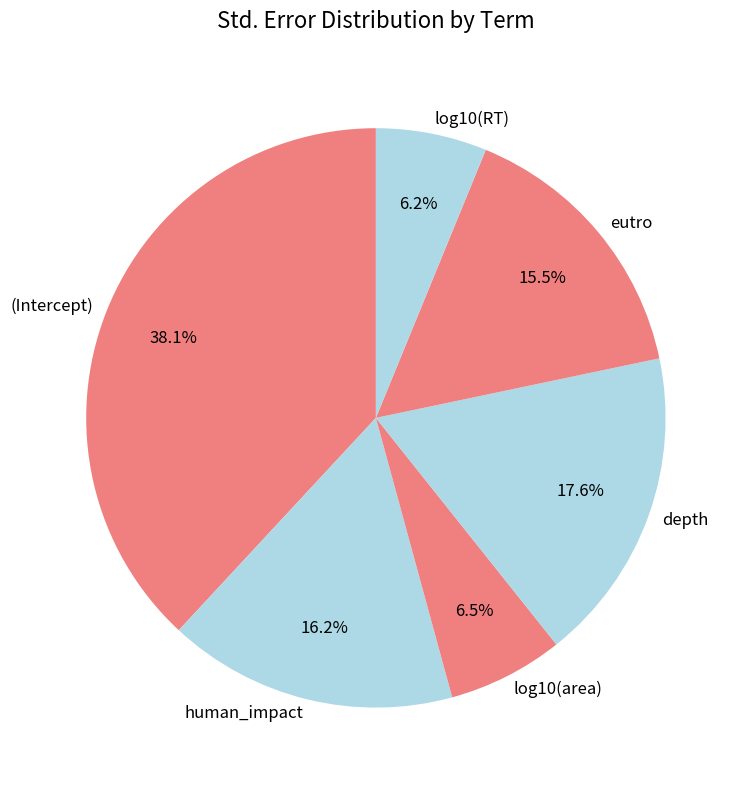

What portion of the pie excludes human_impact?

83.8%